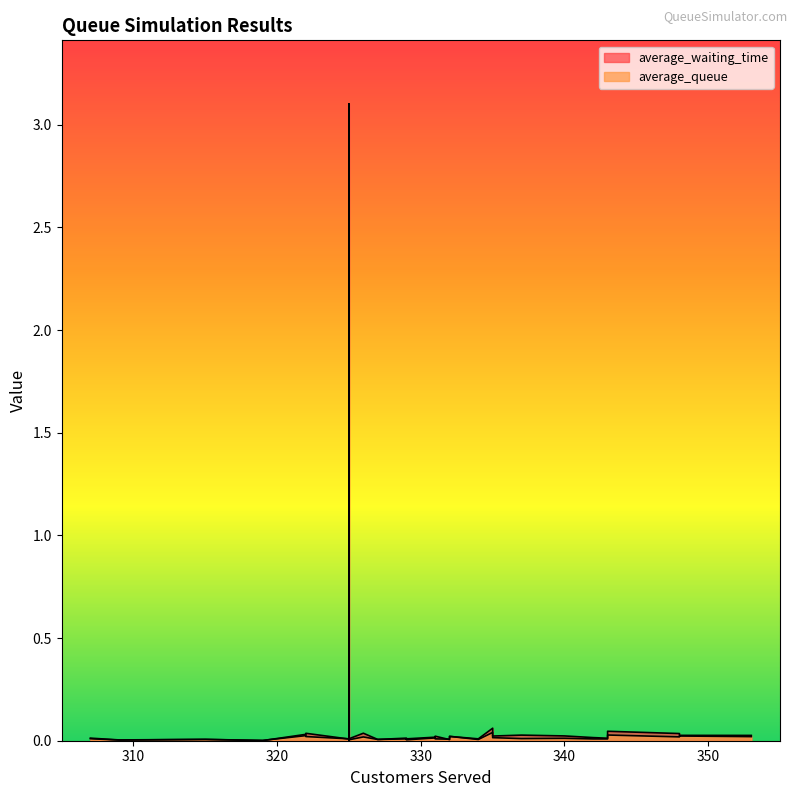

The average_queue series shows 0.0 at 332. True or false?

False